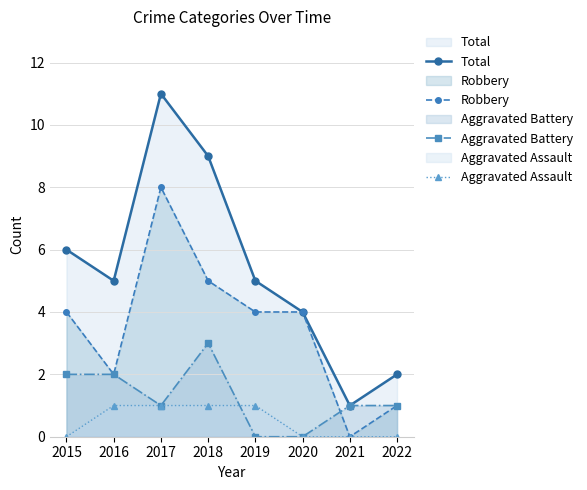

Reading left to right, transcribe all the data shown in this chart.

Total: 2015=6	2016=5	2017=11	2018=9	2019=5	2020=4	2021=1	2022=2
Robbery: 2015=4	2016=2	2017=8	2018=5	2019=4	2020=4	2021=0	2022=1
Aggravated Battery: 2015=2	2016=2	2017=1	2018=3	2019=0	2020=0	2021=1	2022=1
Aggravated Assault: 2015=0	2016=1	2017=1	2018=1	2019=1	2020=0	2021=0	2022=0